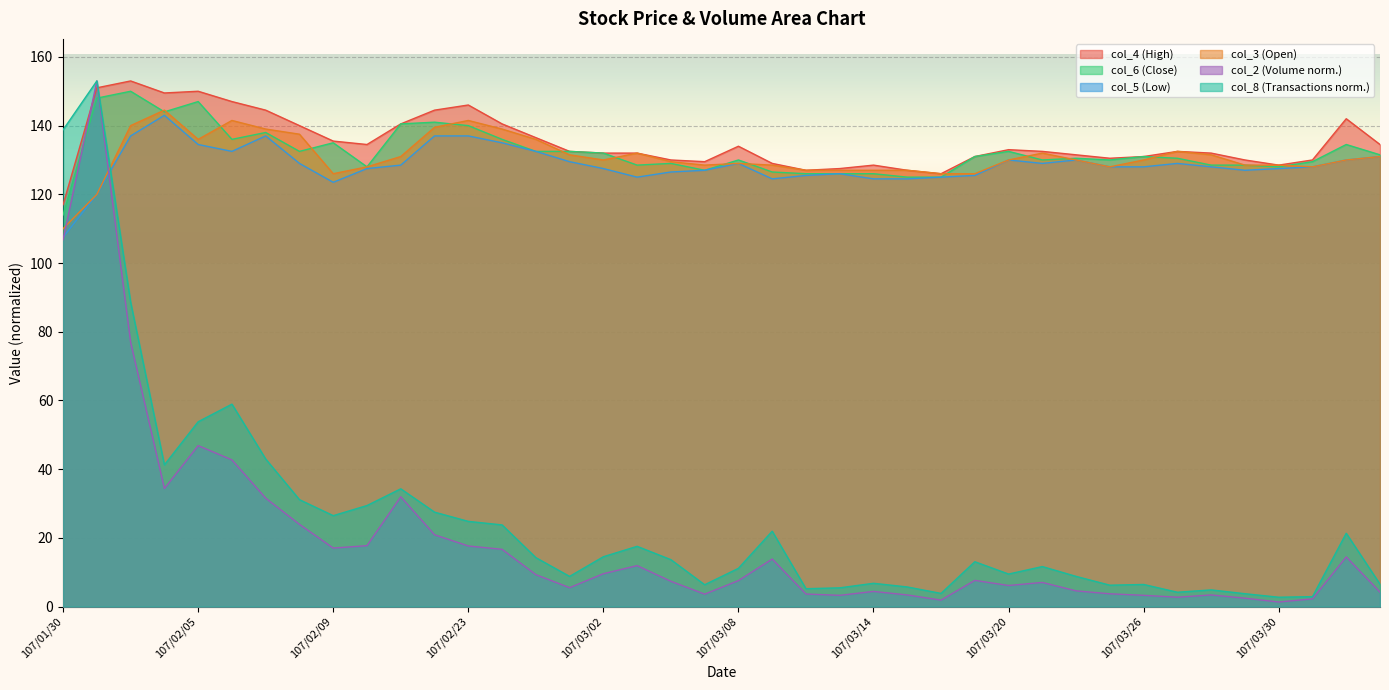

How many data points in col_5 are above 128?

19